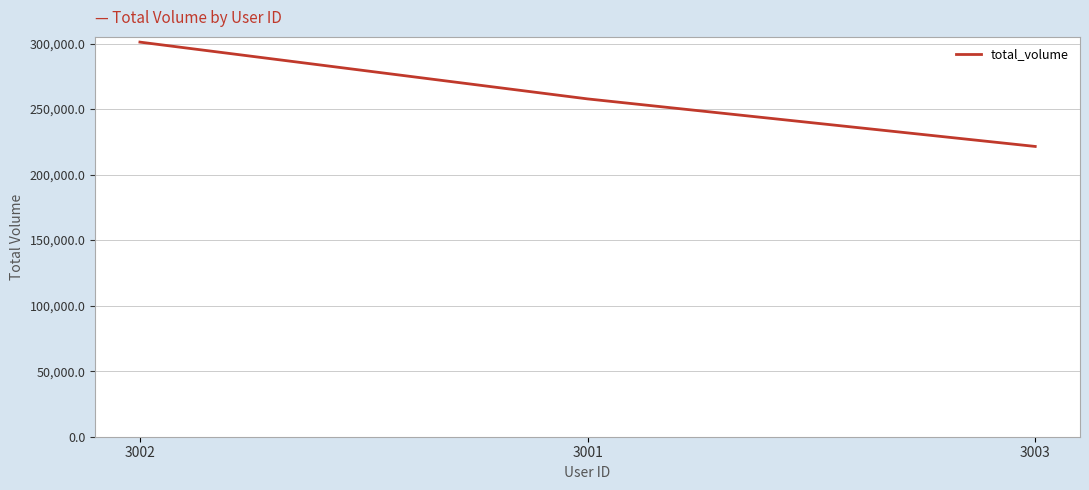

List the labels in order of value, smallest first.

3003, 3001, 3002